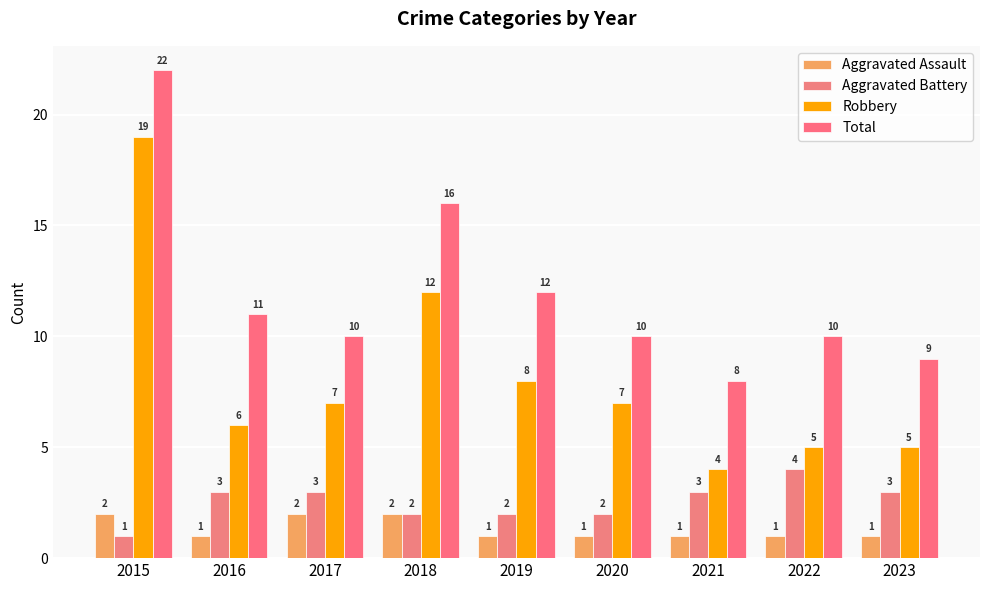

How many distinct data groups are displayed?

4